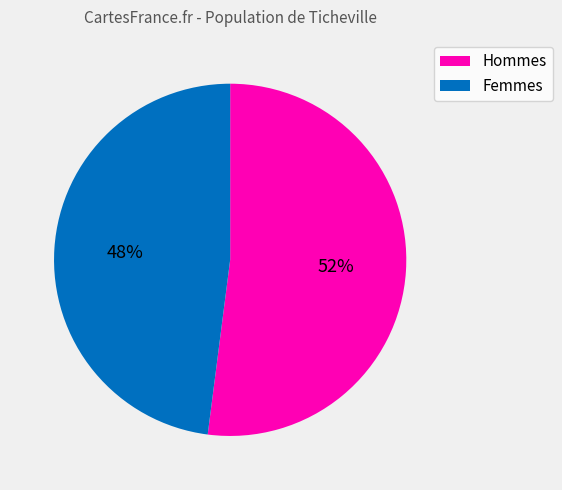

To the nearest percent, what is the average slice percentage?

50%